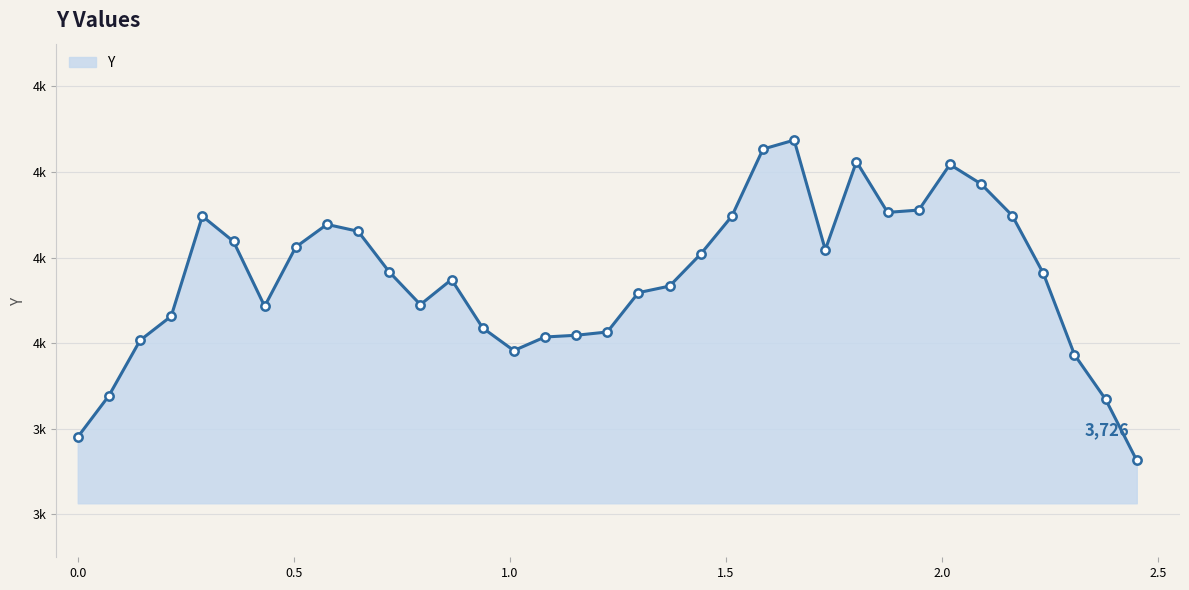

Rank the categories by value from lowest to highest.

2.45016, 0.0, 2.3781, 0.07206, 2.30603, 1.00889, 0.14413, 1.08095, 1.15302, 1.22508, 0.93683, 0.21619, 0.43238, 0.7927, 1.29714, 1.36921, 0.86476, 2.23397, 0.72063, 1.44127, 1.72952, 0.50444, 0.36032, 0.64857, 0.57651, 1.51333, 0.28825, 2.1619, 1.87365, 1.94571, 2.08984, 2.01778, 1.80159, 1.5854, 1.65746